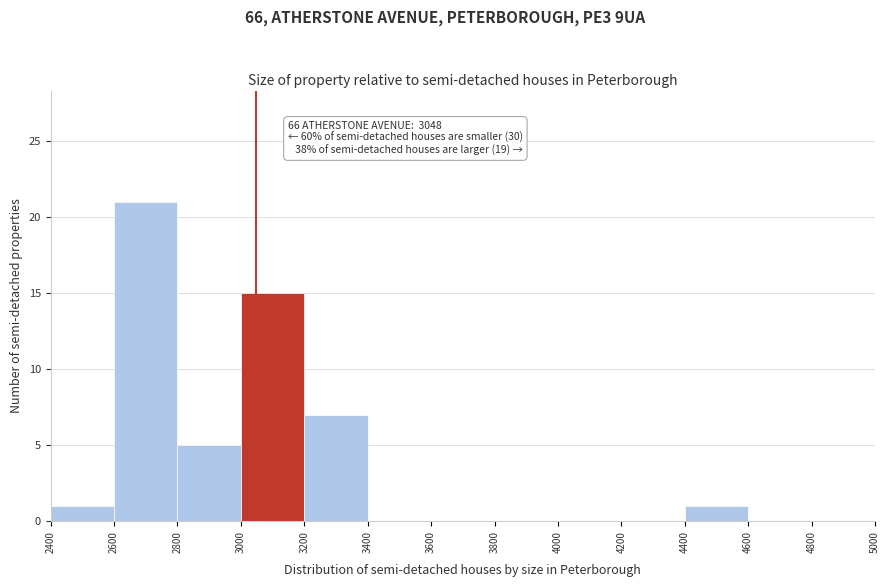

Over which range of the x-axis is the bar tallest?

2600 to 2800